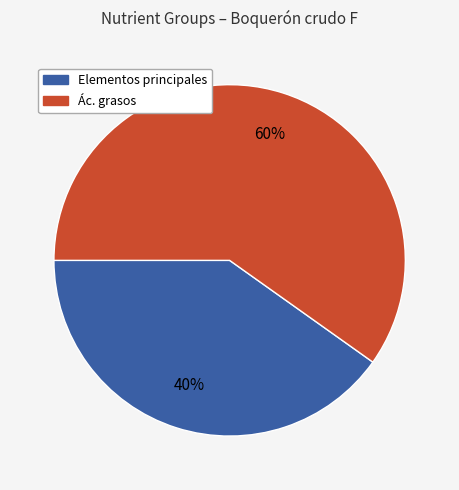

To the nearest percent, what is the difference between the largest and smallest slice percentages?

20%